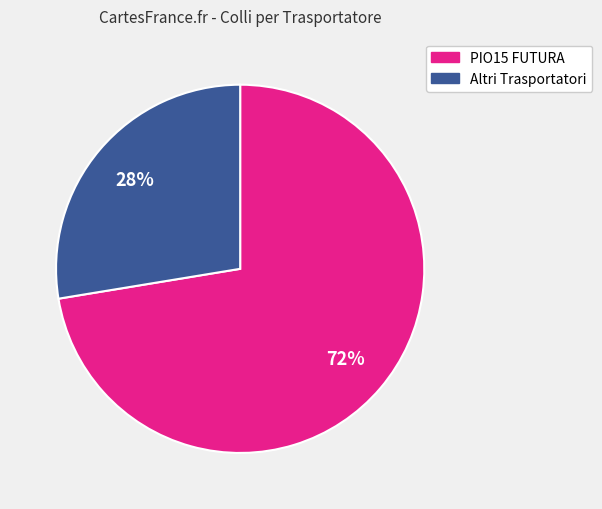

Does any single category account for the majority?

Yes